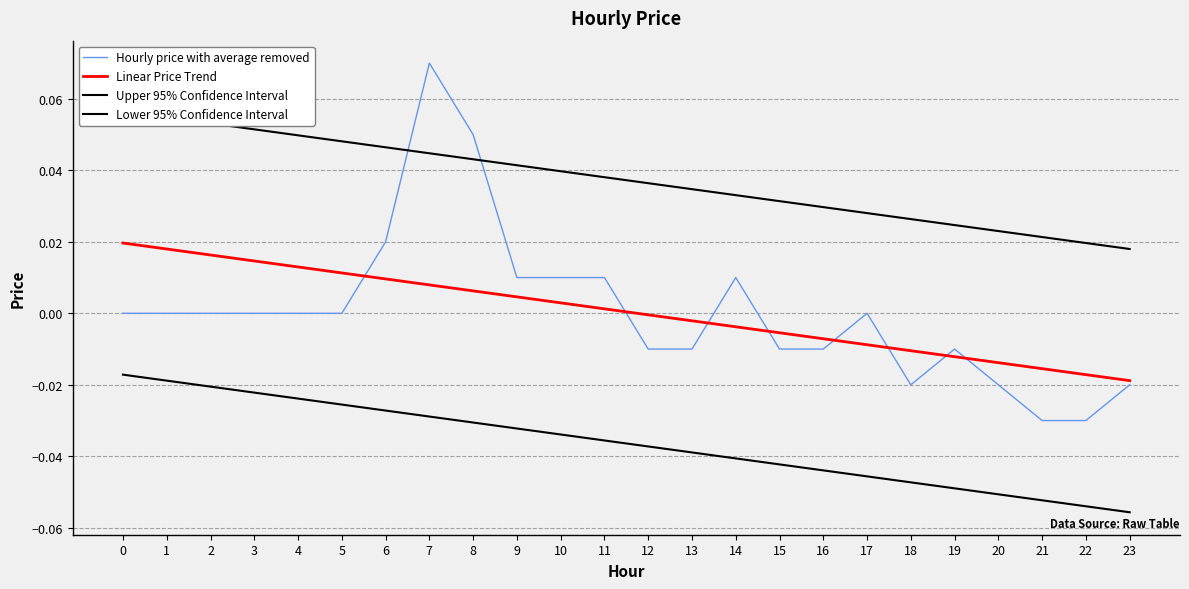

What is the total value across all series at 1?

0.1